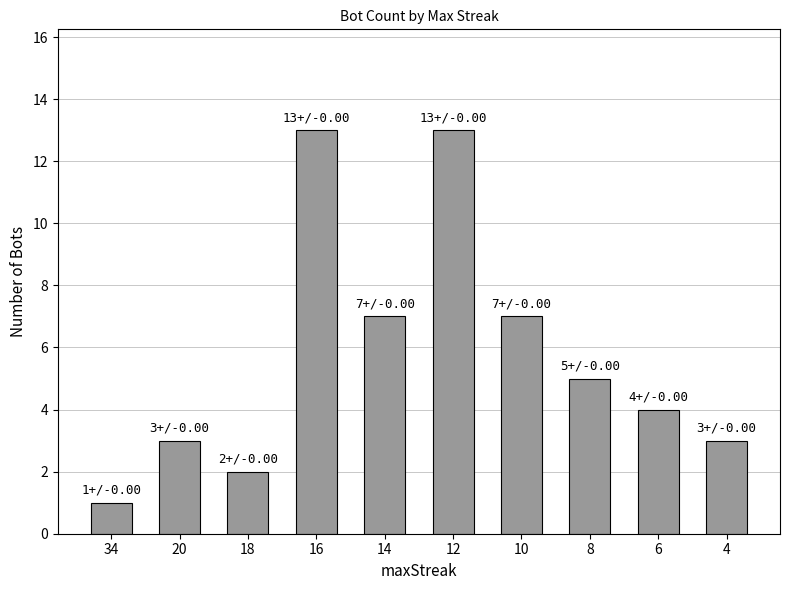

Reading left to right, what are all the values shown in this chart?

34=1	20=3	18=2	16=13	14=7	12=13	10=7	8=5	6=4	4=3